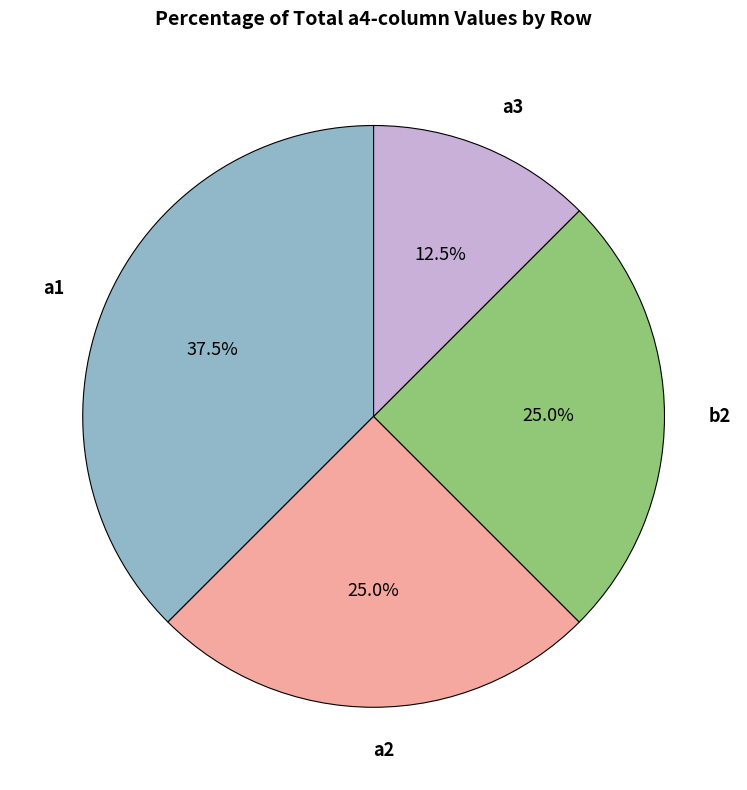

Is there a majority slice in this chart?

No